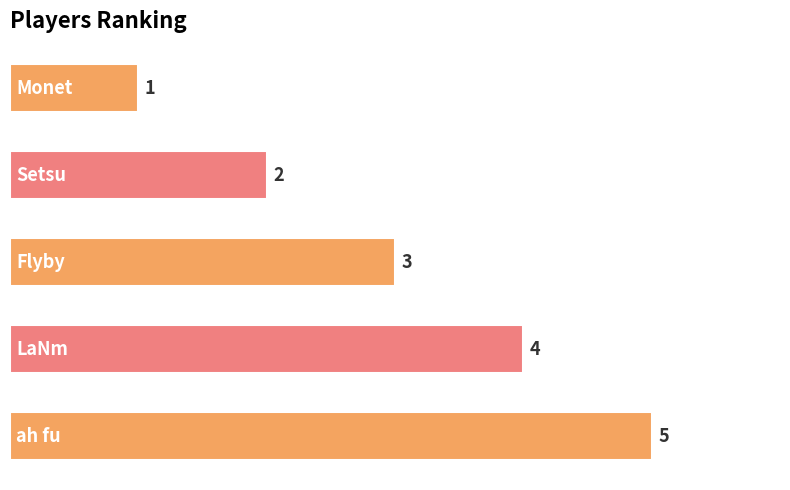

What is the difference between the maximum and second lowest values?

3